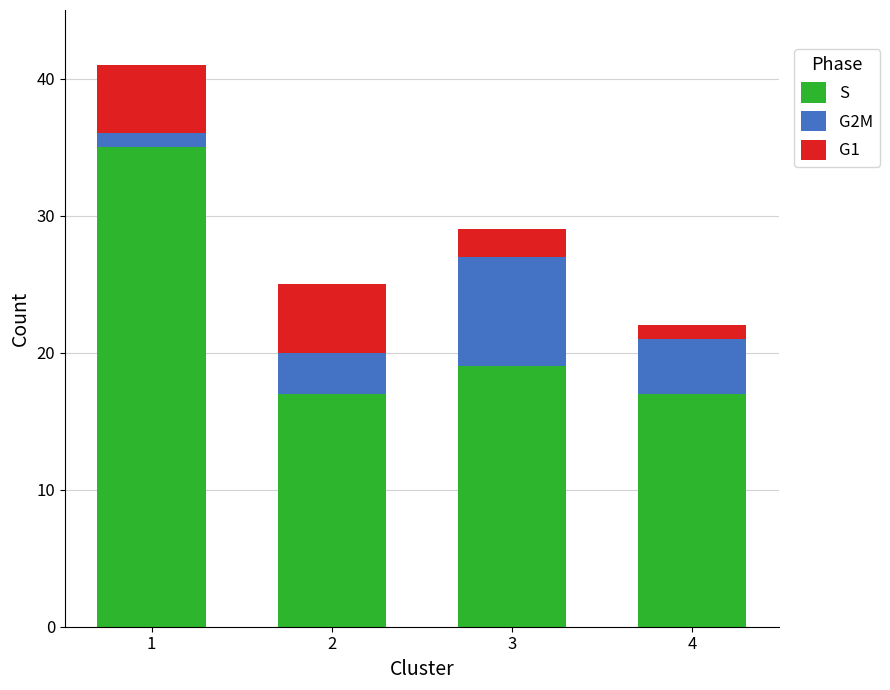

What is the difference between the maximum and minimum values in the S series?

18